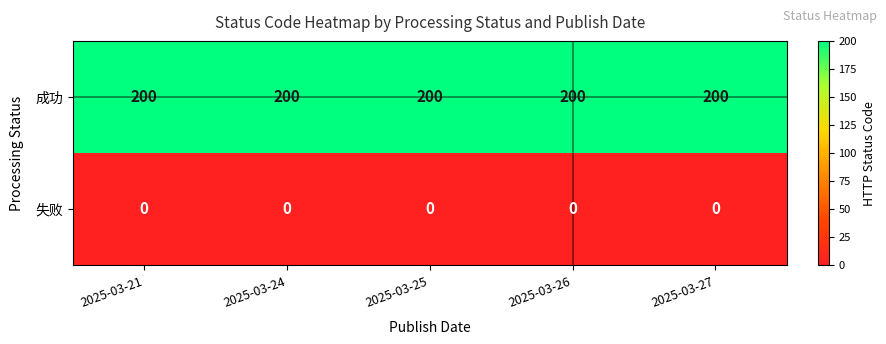

Rank the series at 2025-03-24 from highest to lowest value.

成功, 失败